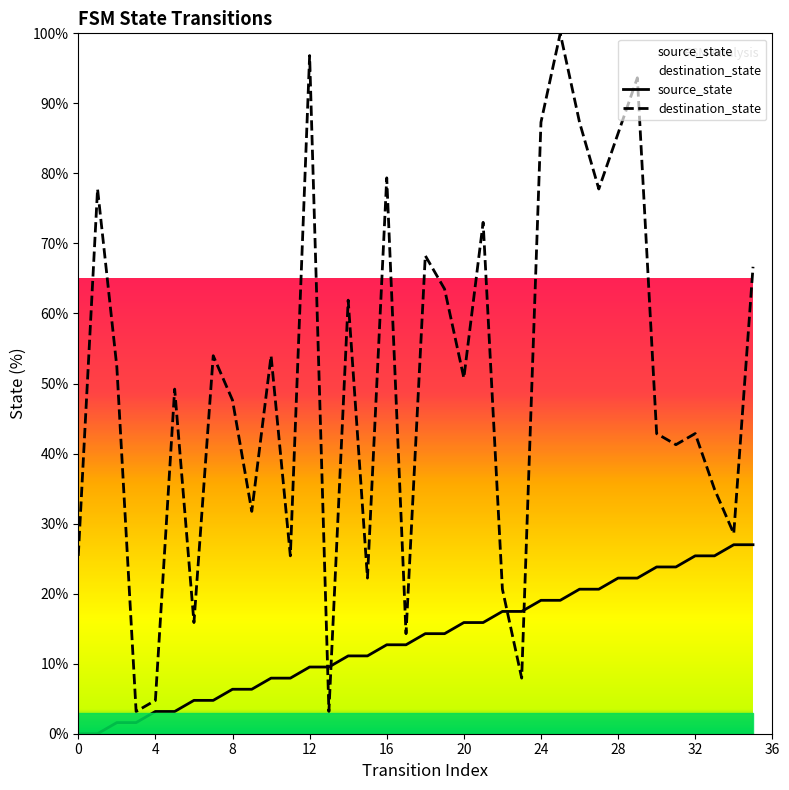

Does the chart have visible grid lines?

No